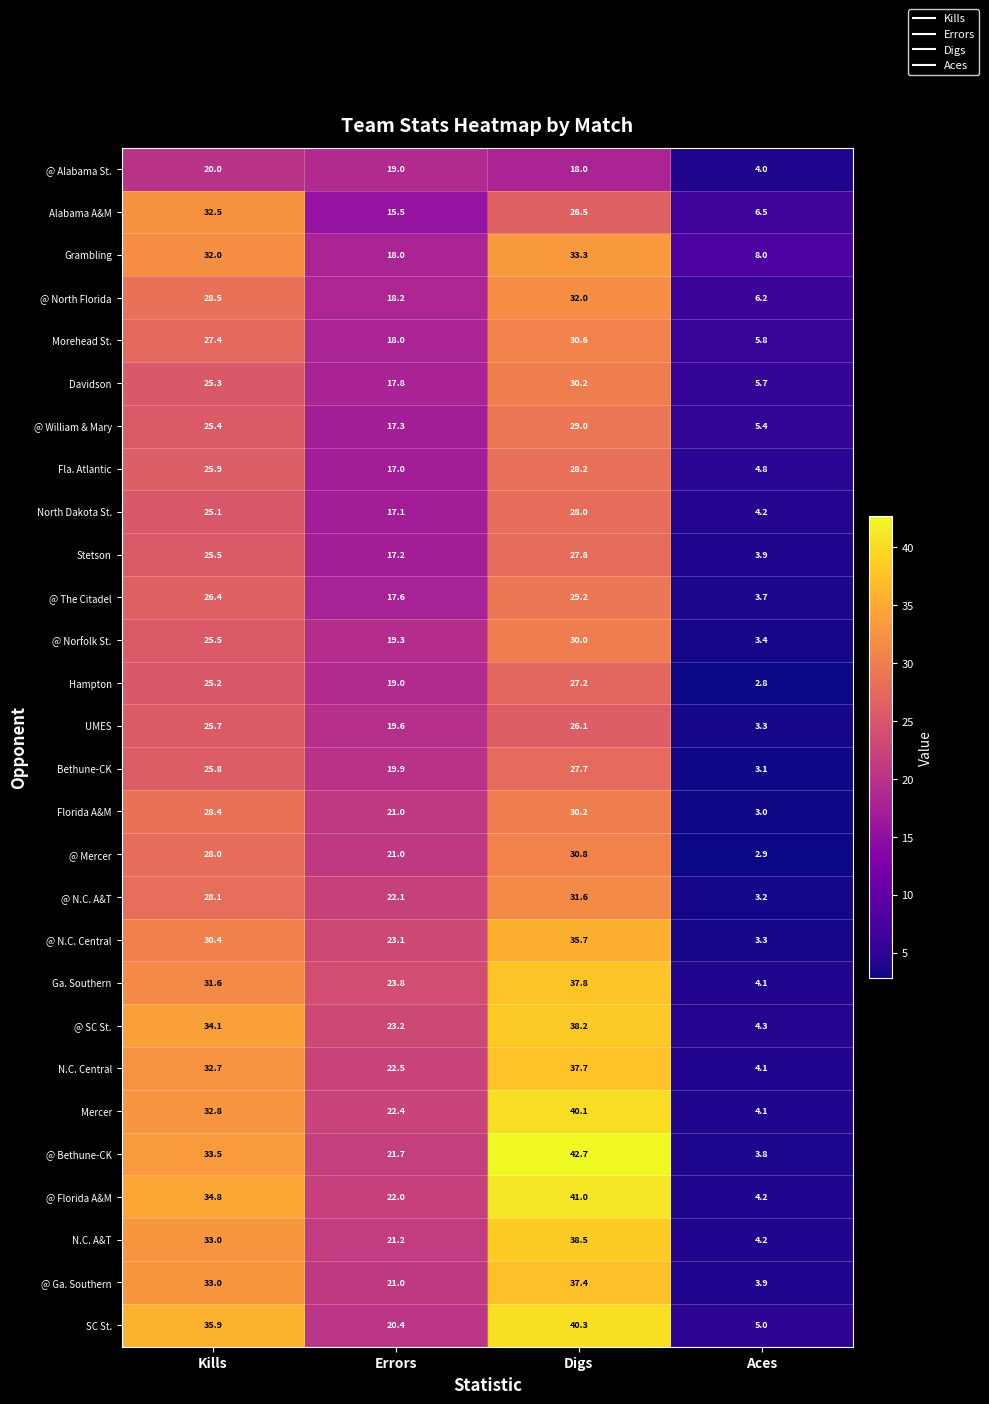

At how many categories does at least one series exceed 7?

4